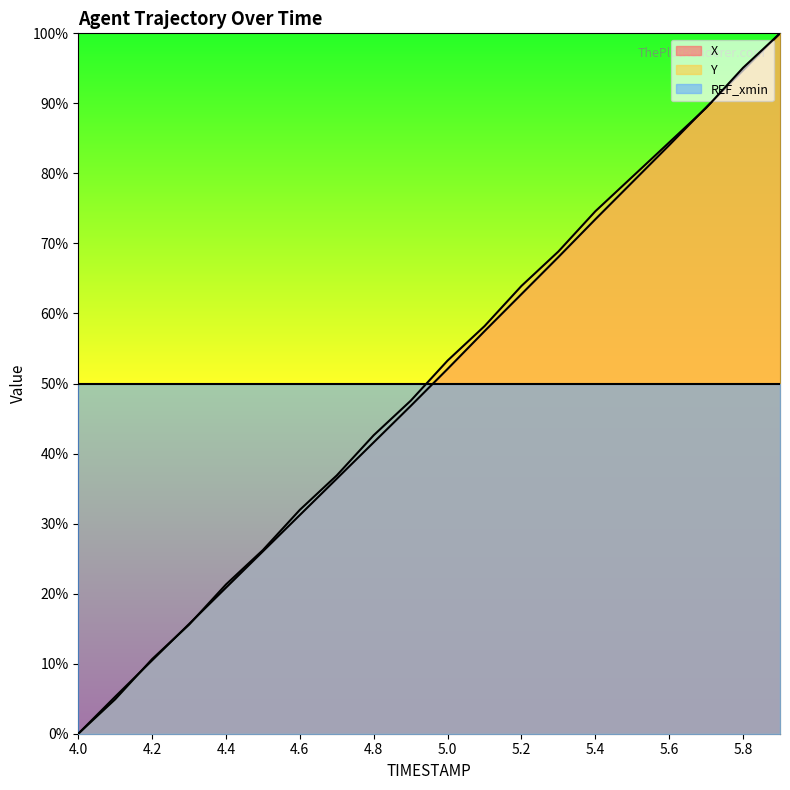

Which series has the largest range (max minus min)?

X